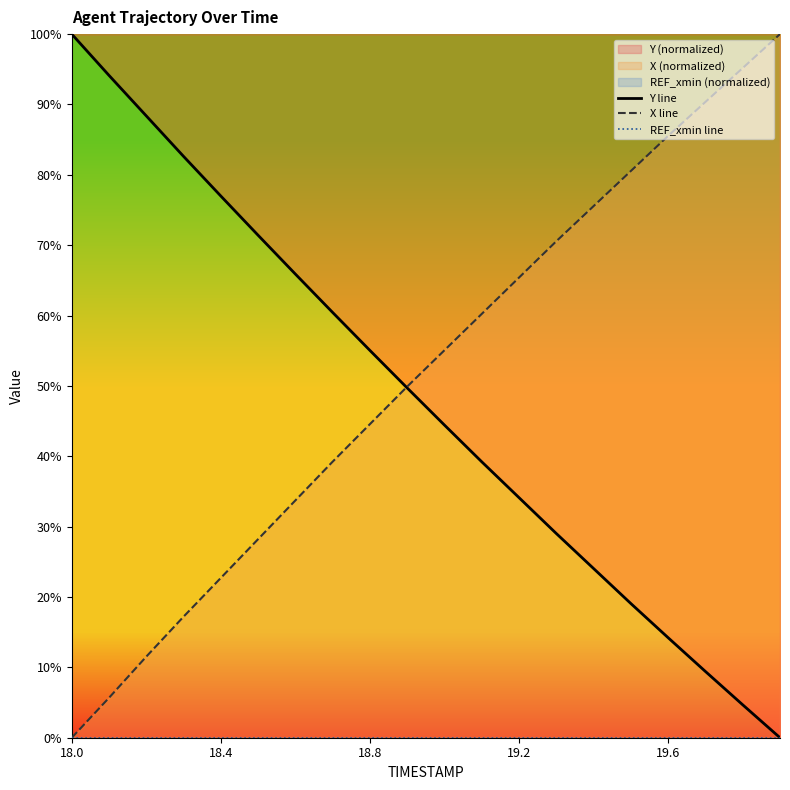

The value of X line at 19.6 is 85.5. True or false?

True